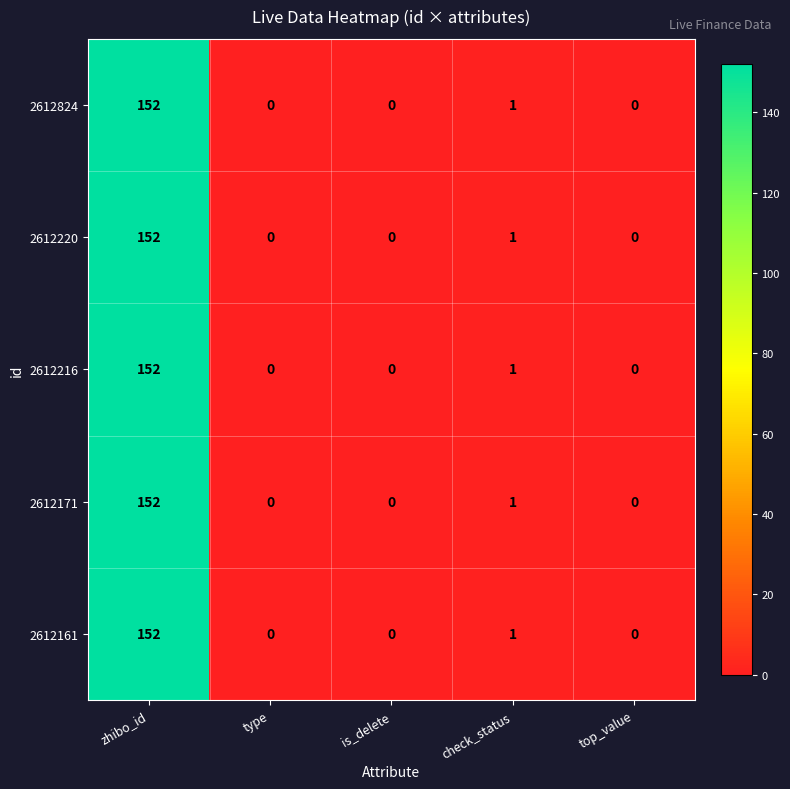

Is it true that 2612220 equals 78 at top_value?

False